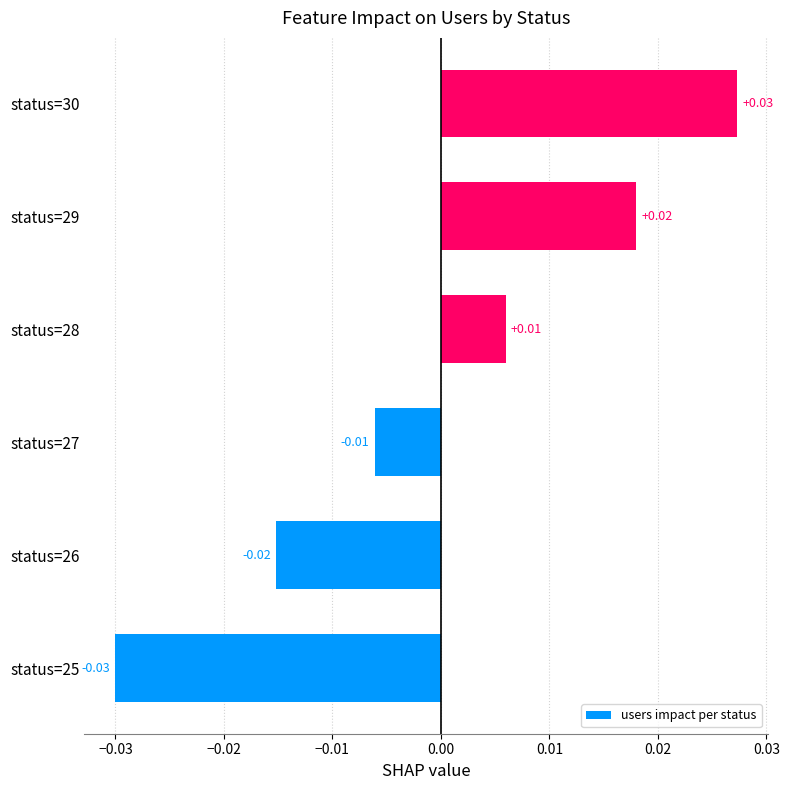

Which label corresponds to the smallest value in the chart?

status=25